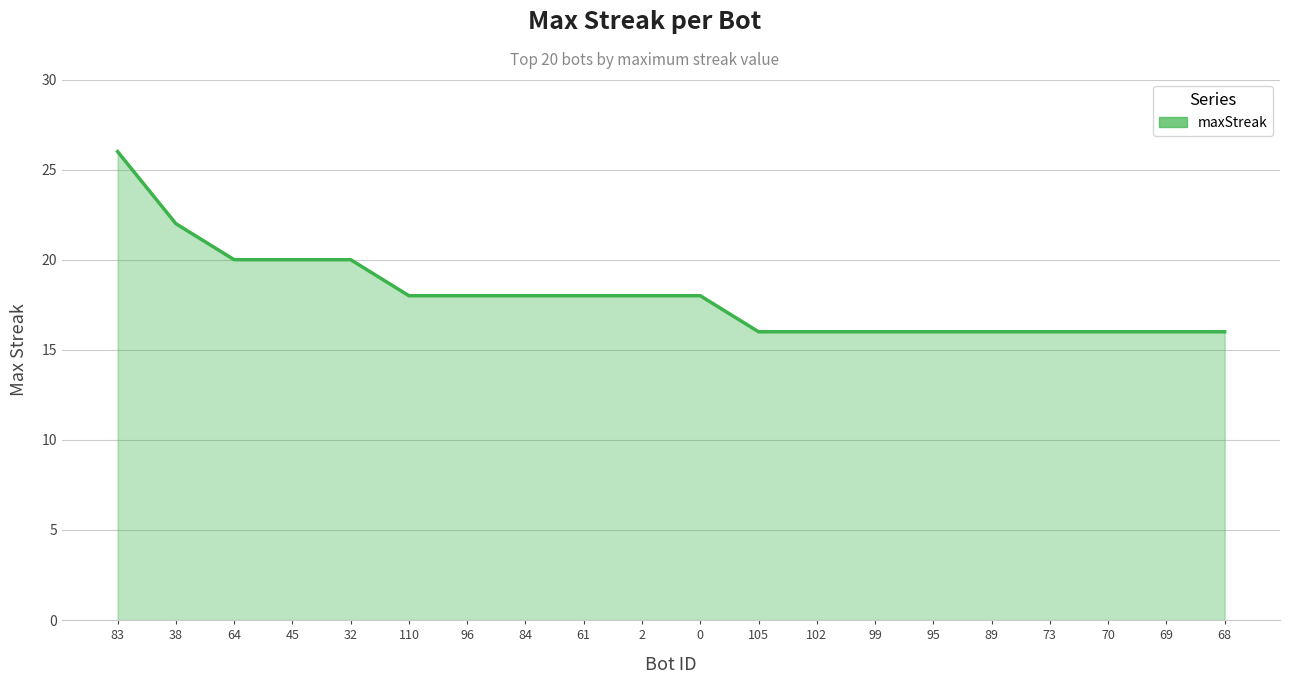

How many values are between 16 and 20?

18